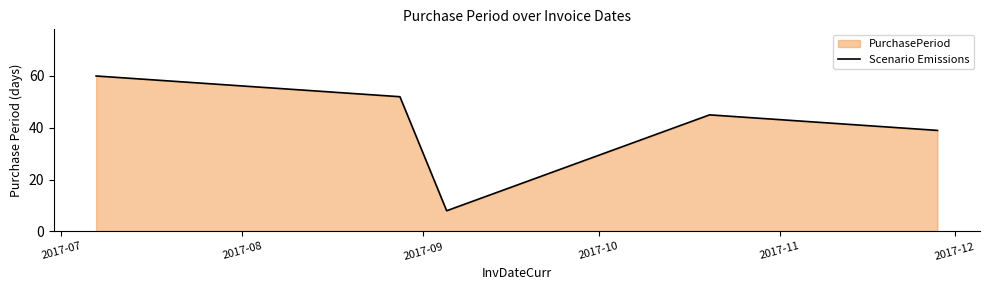

What is the smallest value displayed?

8